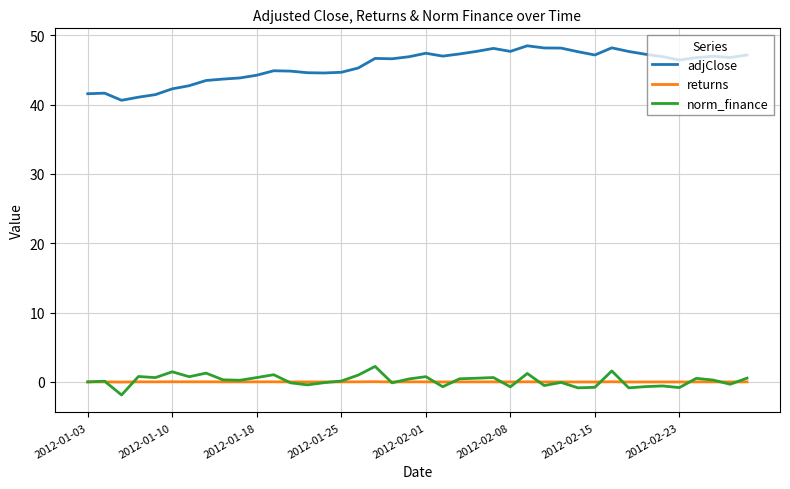

What are all the series names shown in the legend?

adjClose, returns, norm_finance